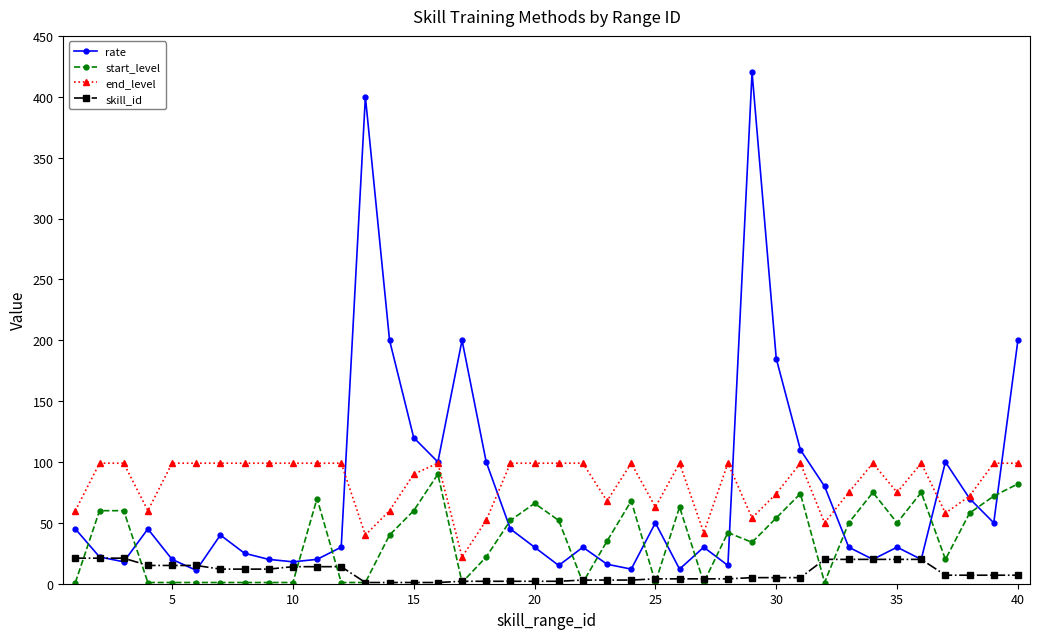

True or false: end_level and skill_id cross at least once.

False